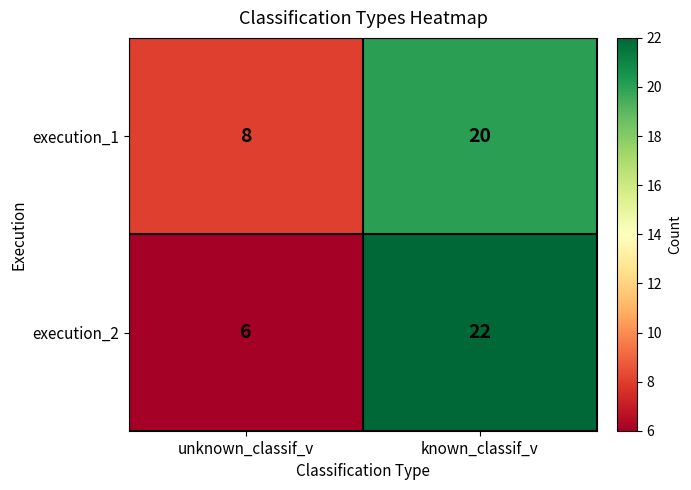

At which category is the sum across all series the highest?

known_classif_v